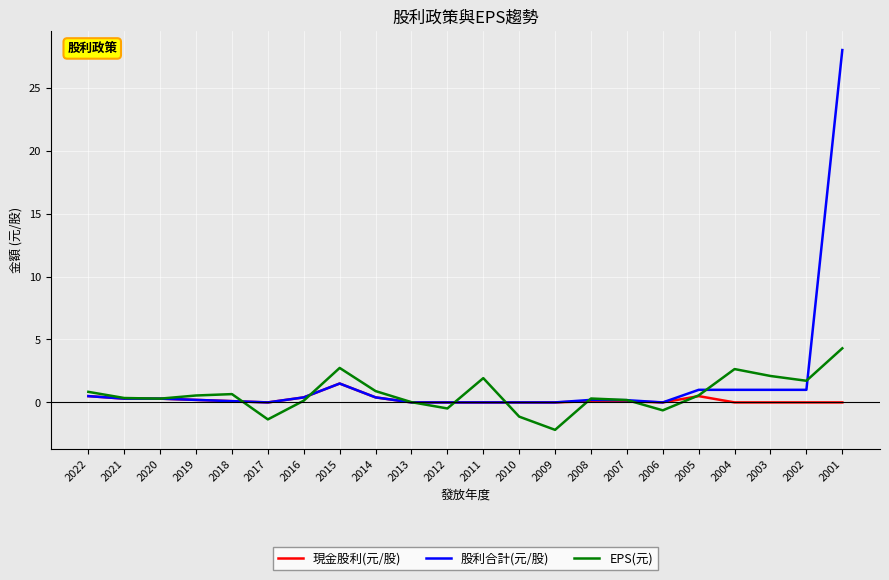

What is the difference between the maximum and minimum values in the 股利合計(元/股) series?

28.0